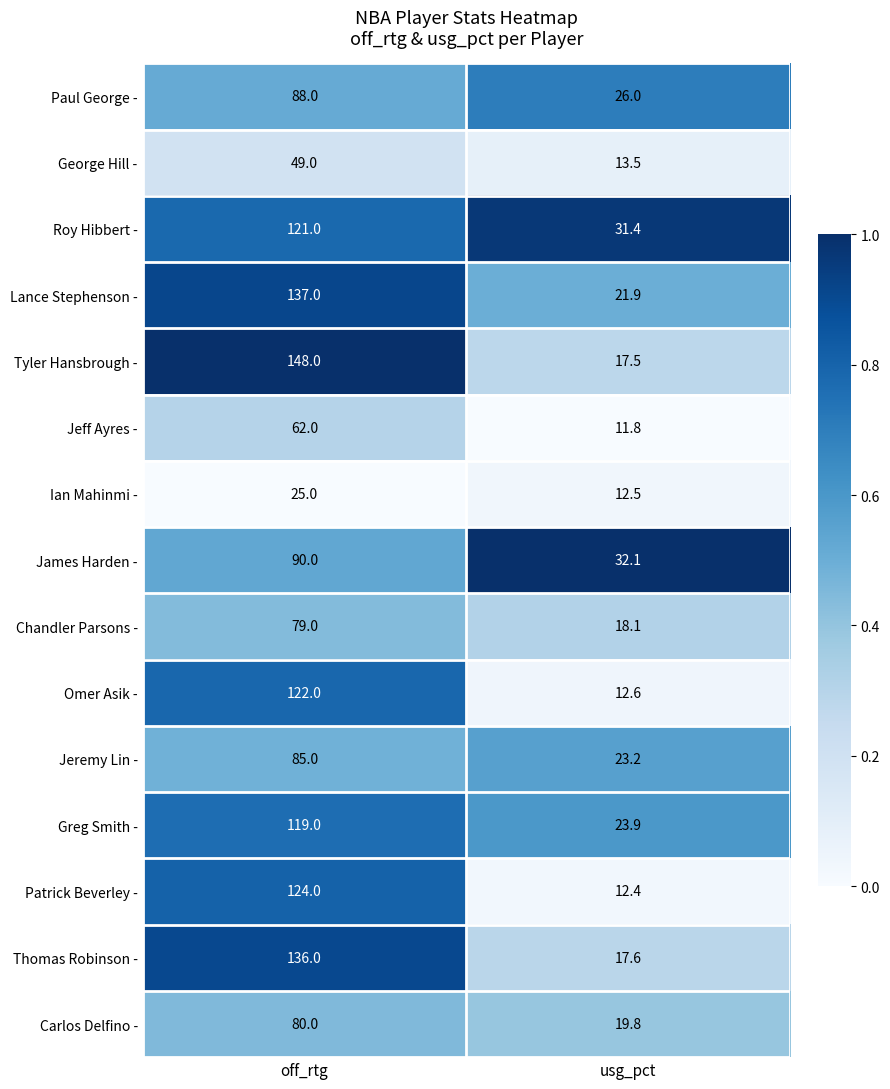

What is the difference between the Omer Asik - values at off_rtg and usg_pct?

109.4